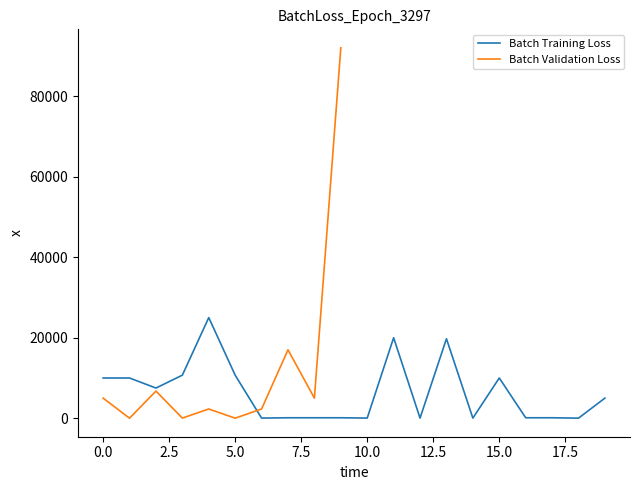

What is the difference between the second highest and second lowest values?

19963